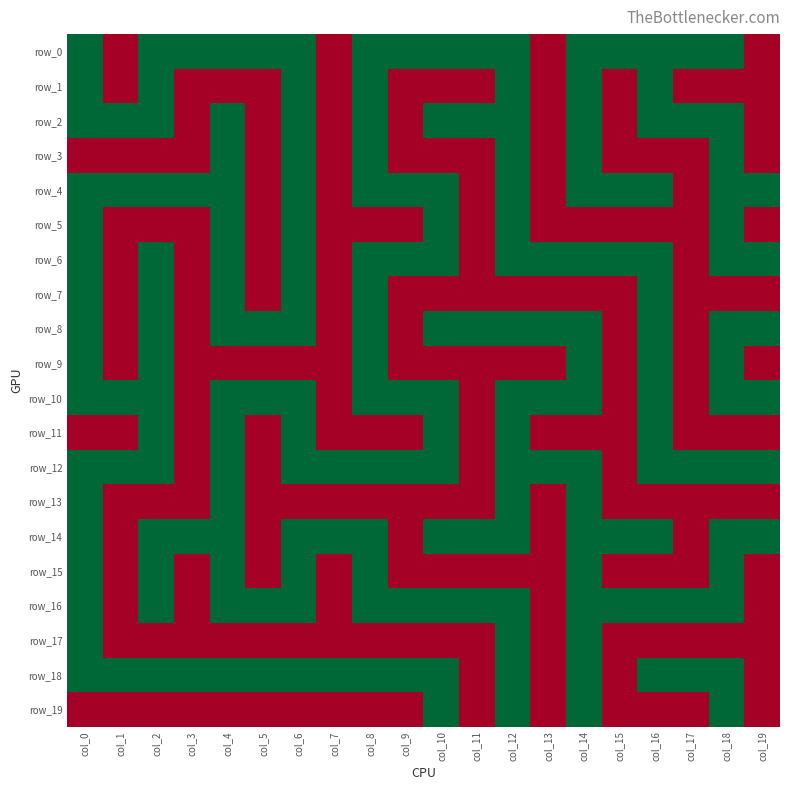

What is the maximum value shown in the chart?

1